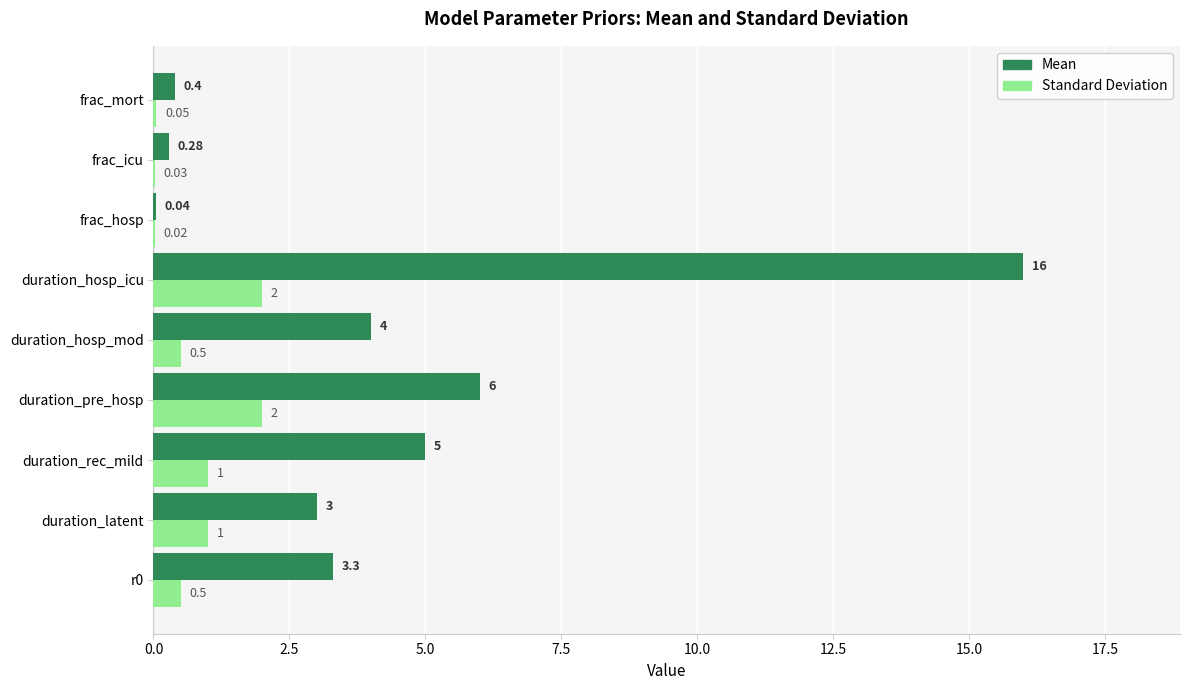

At which category does the chart reach its peak across all series?

duration_hosp_icu